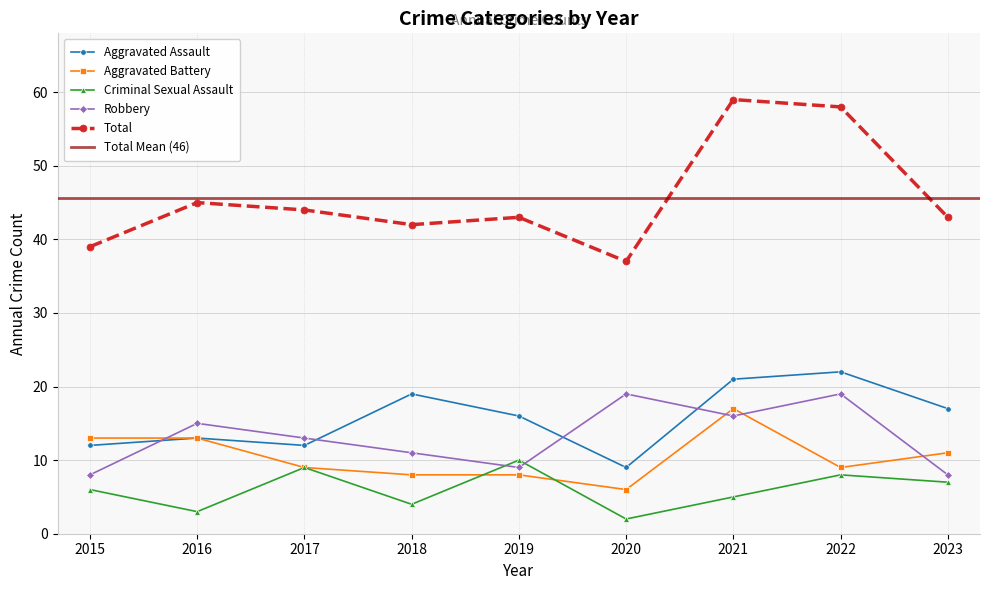

How many lines are shown in the chart?

5